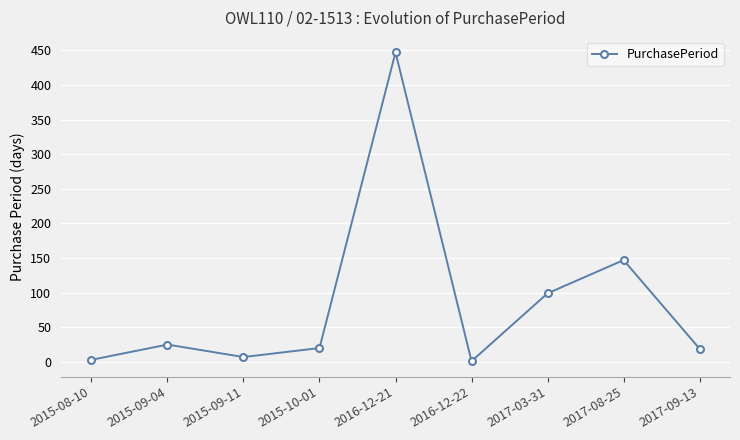

How many lines are shown in the chart?

1